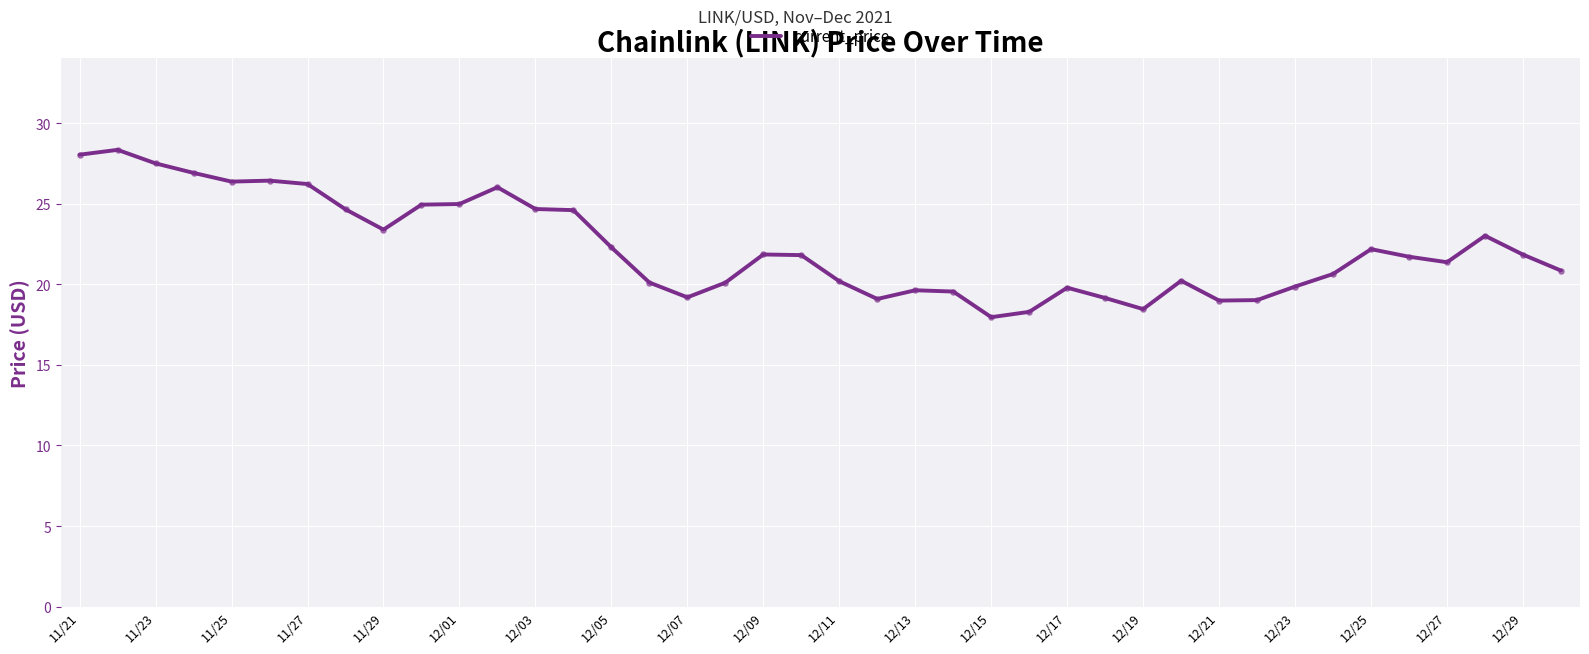

What is the greatest value displayed?

28.3